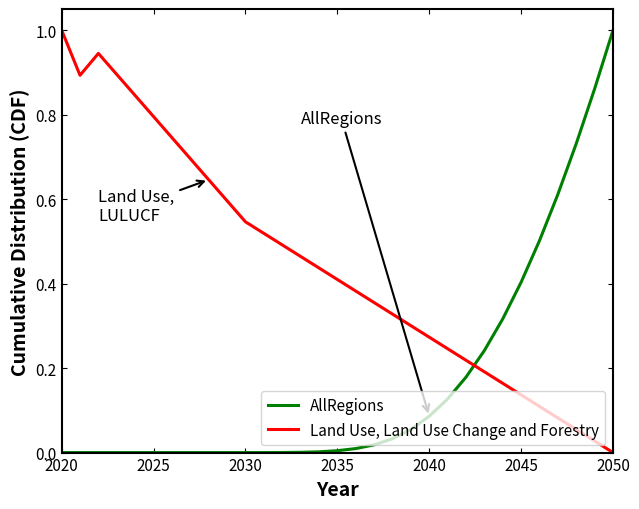

Which series has the largest total across all categories?

Land Use, Land Use Change and Forestry